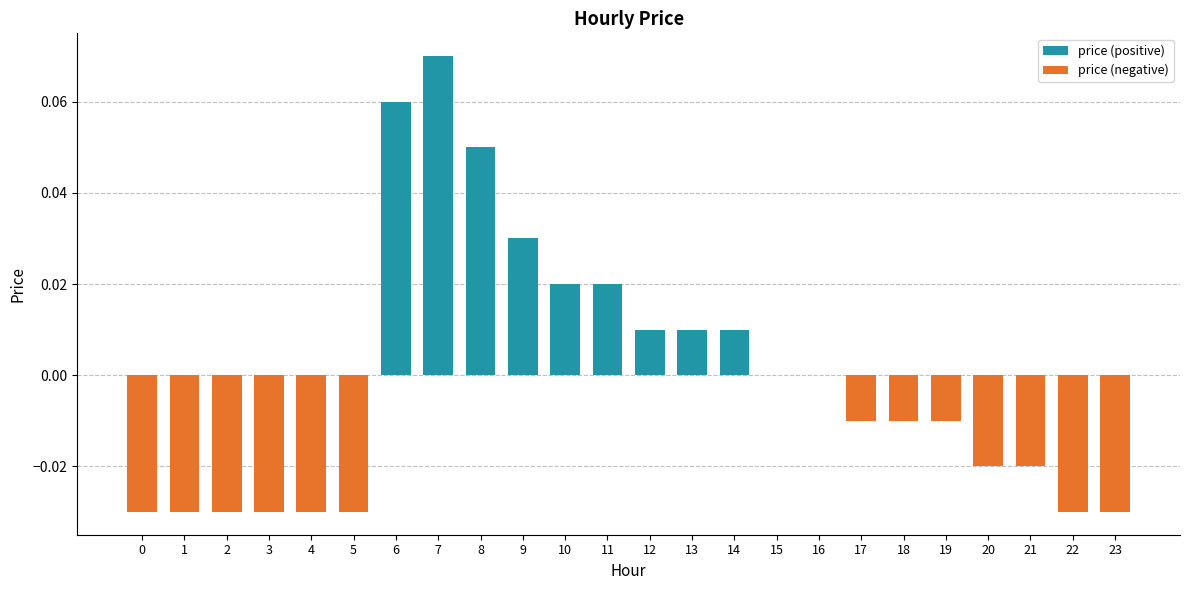

Count the number of categories in the chart.

24